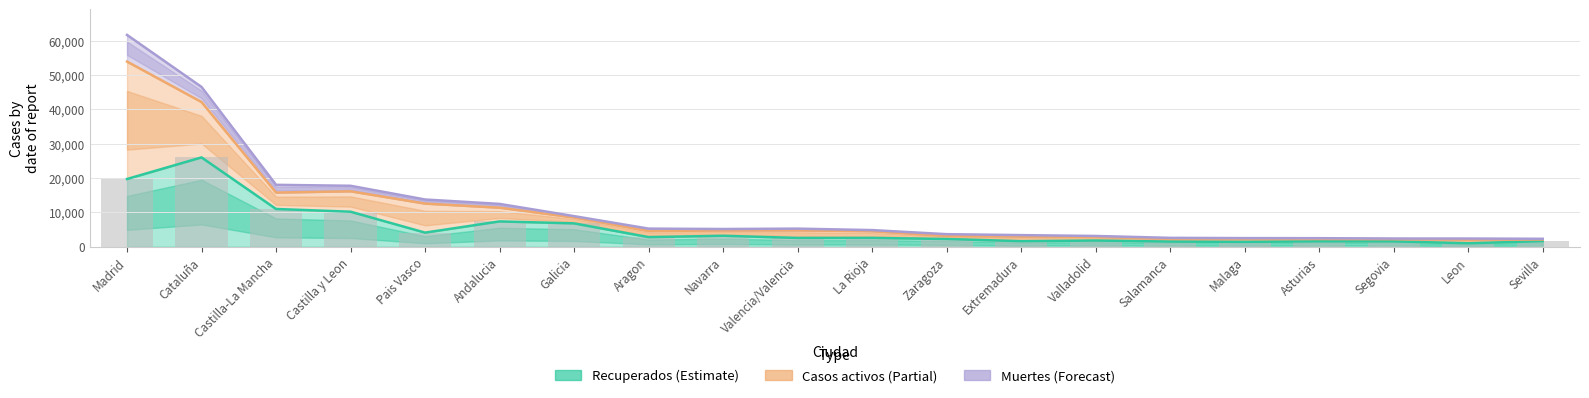

What is the sum of all Muertes values?

224980